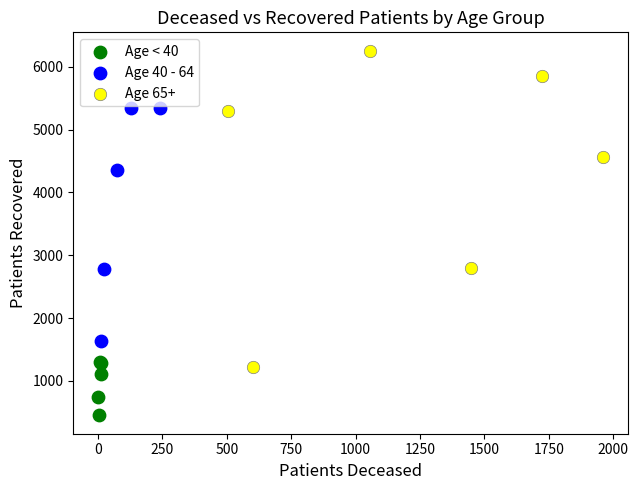

Which series has the widest spread of Y values?

Age 65+